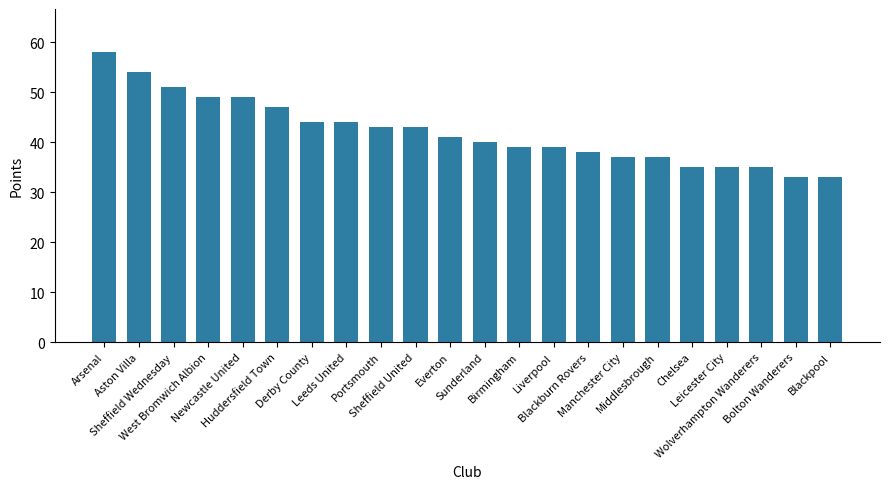

What is the greatest value displayed?

58